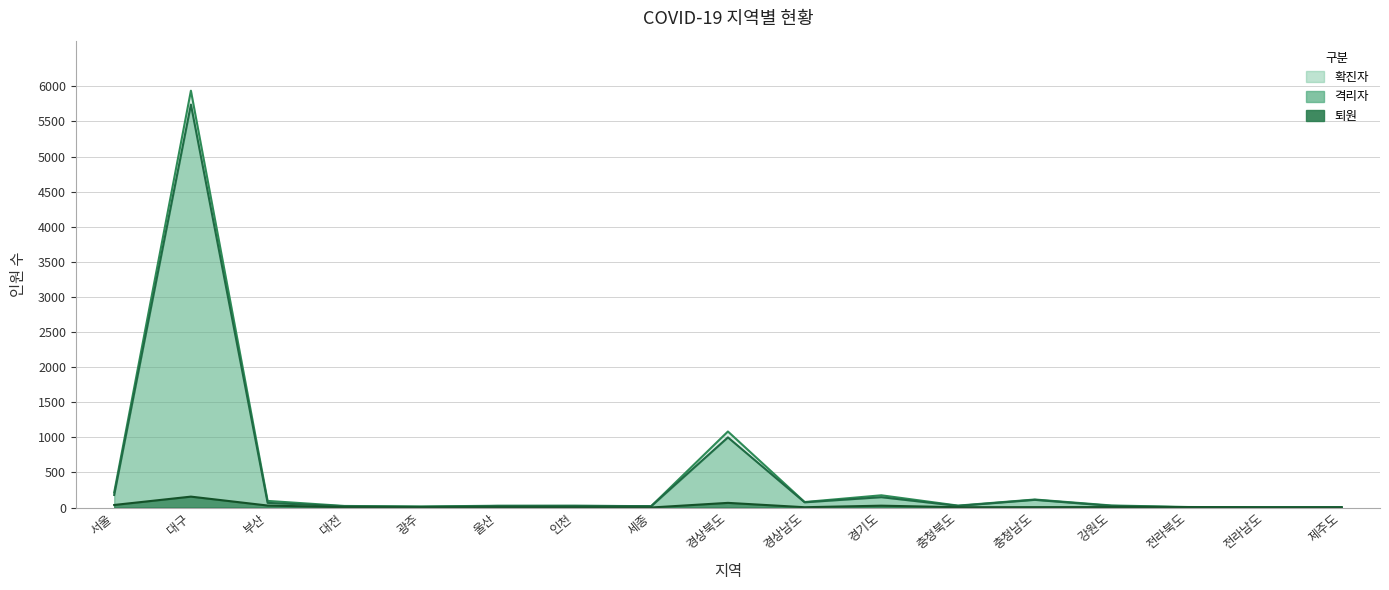

At how many categories does at least one series exceed 923?

2